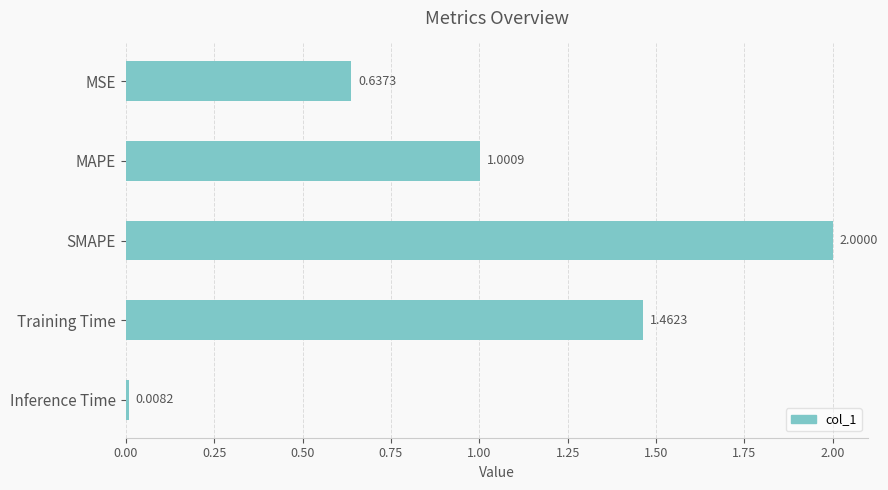

Which has a higher value, MAPE or SMAPE?

SMAPE